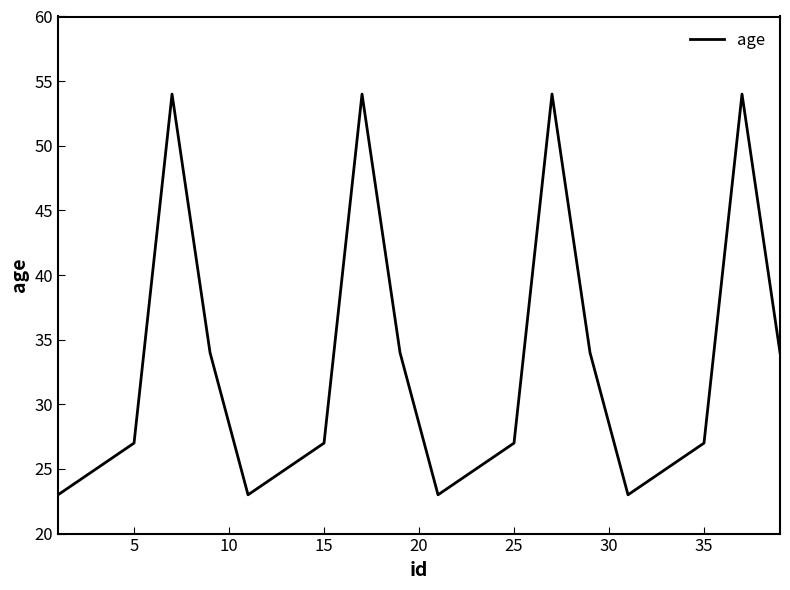

What is the greatest value displayed?

54